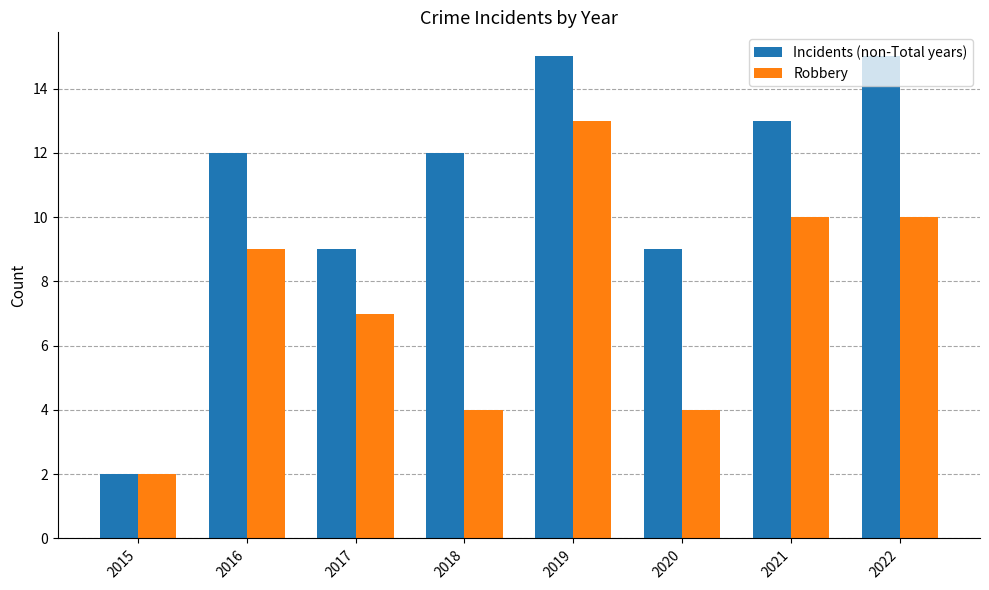

What is the difference between the highest and lowest values at 2022?

5